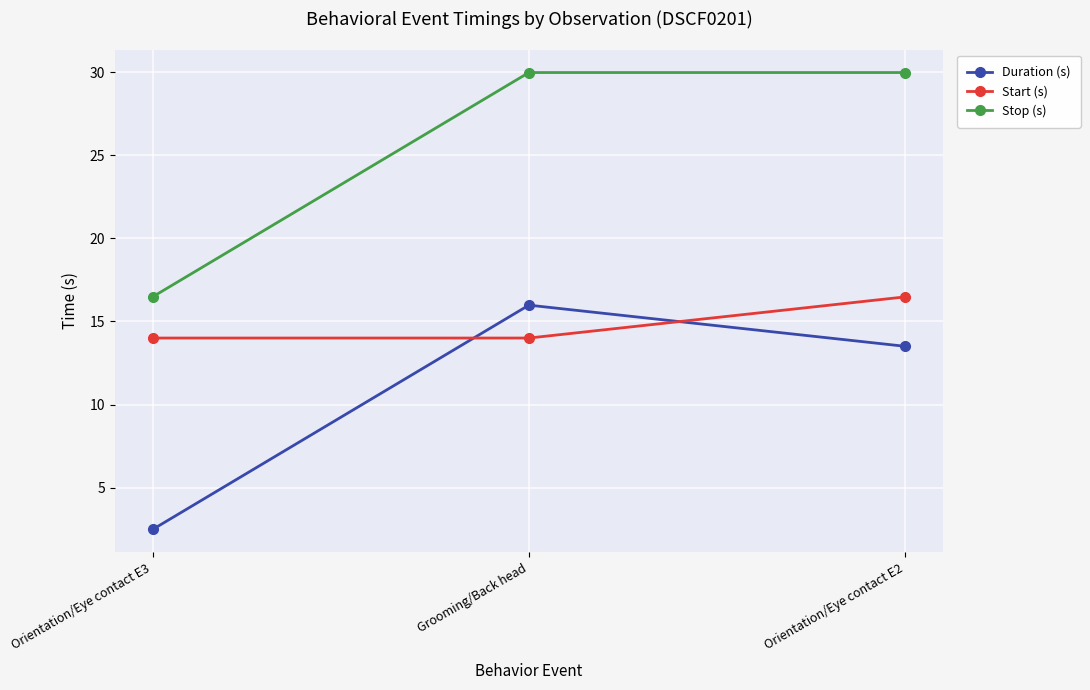

What is the difference between the maximum and minimum values in the Stop (s) series?

13.5